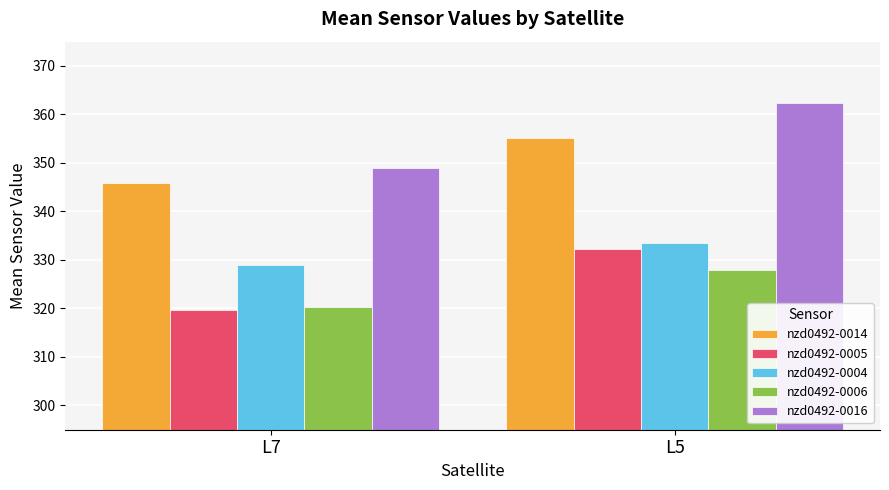

How many data points in nzd0492-0006 are above 327?

1